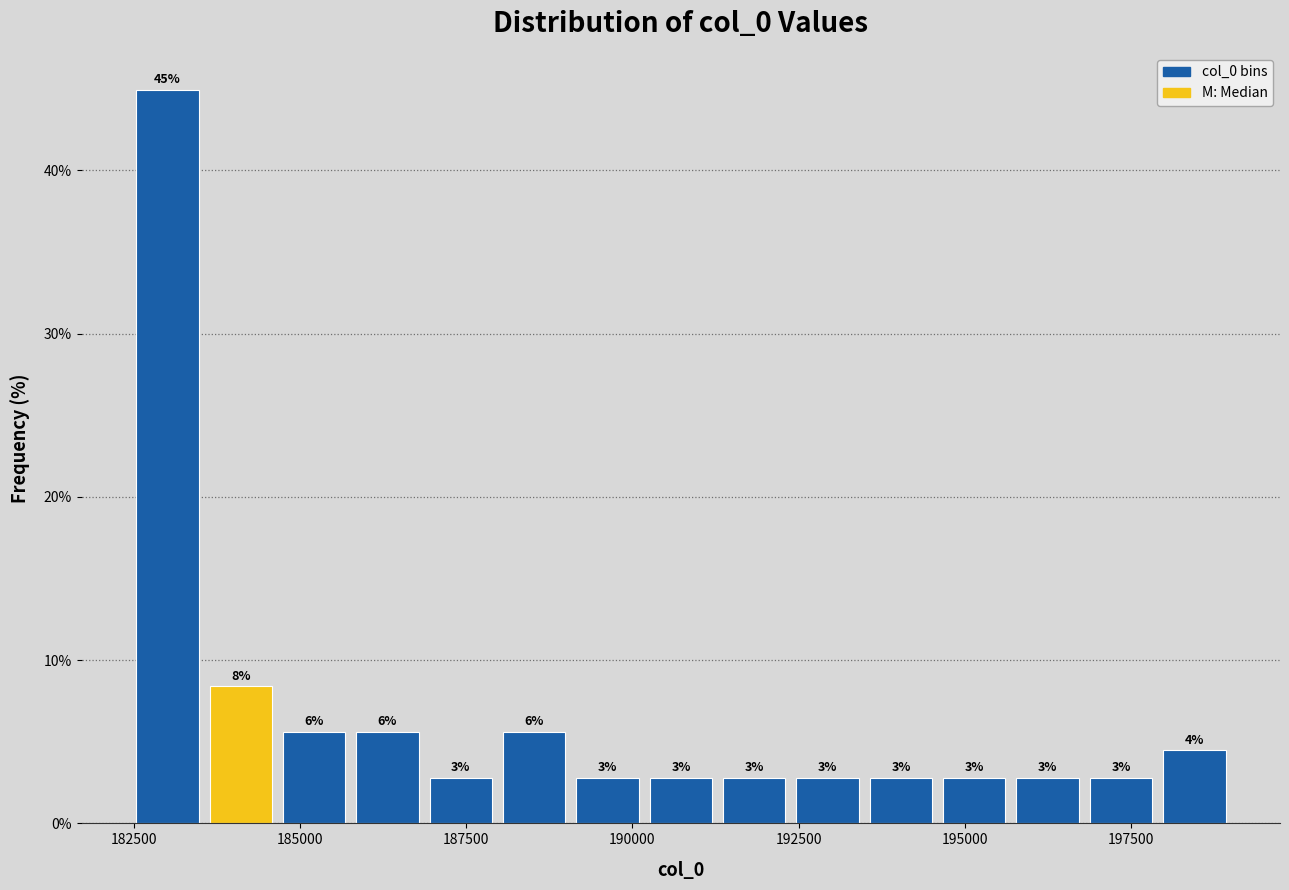

Read against the x-axis, roughly where is the centre of the tallest bar?

183000